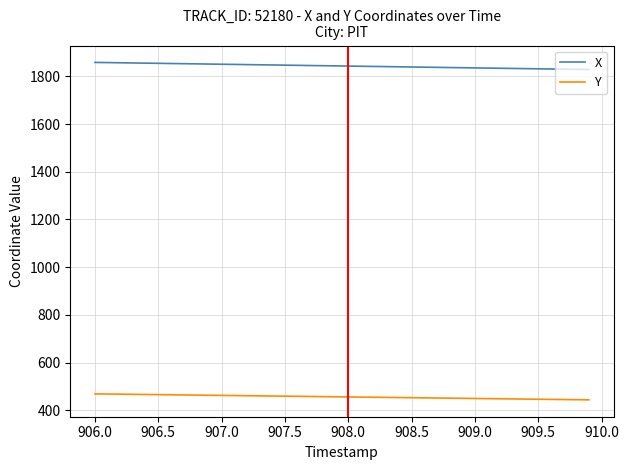

Rank the series by their maximum value, from lowest to highest.

Y, X